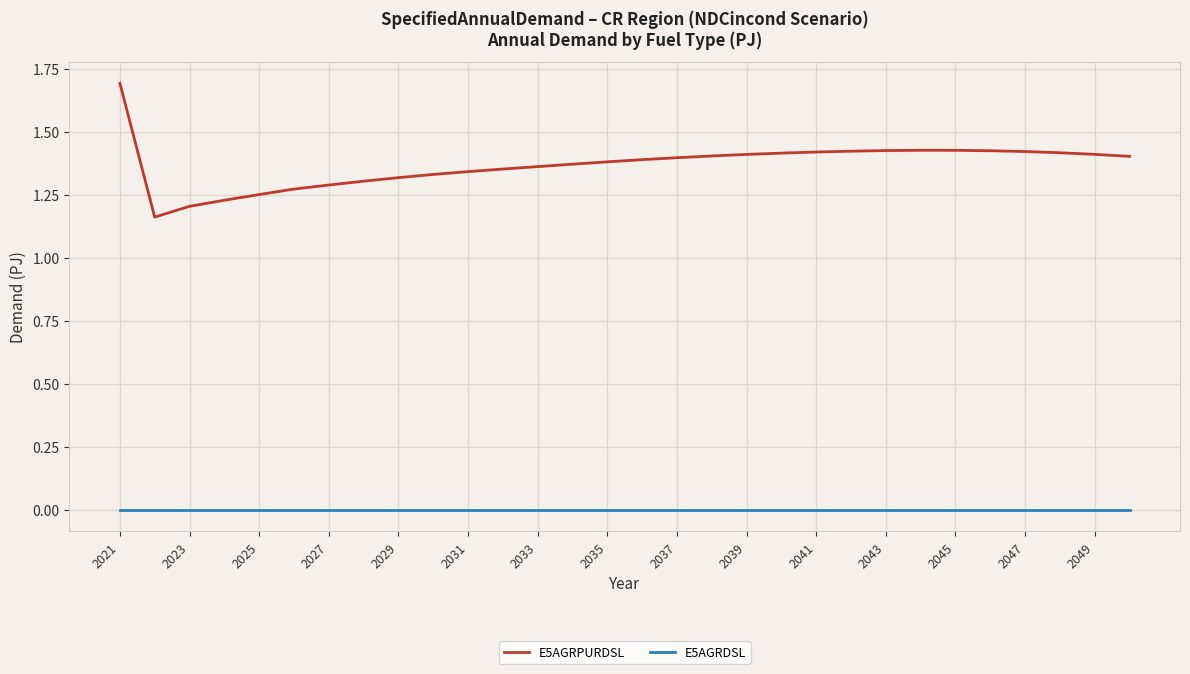

How many lines are shown in the chart?

2